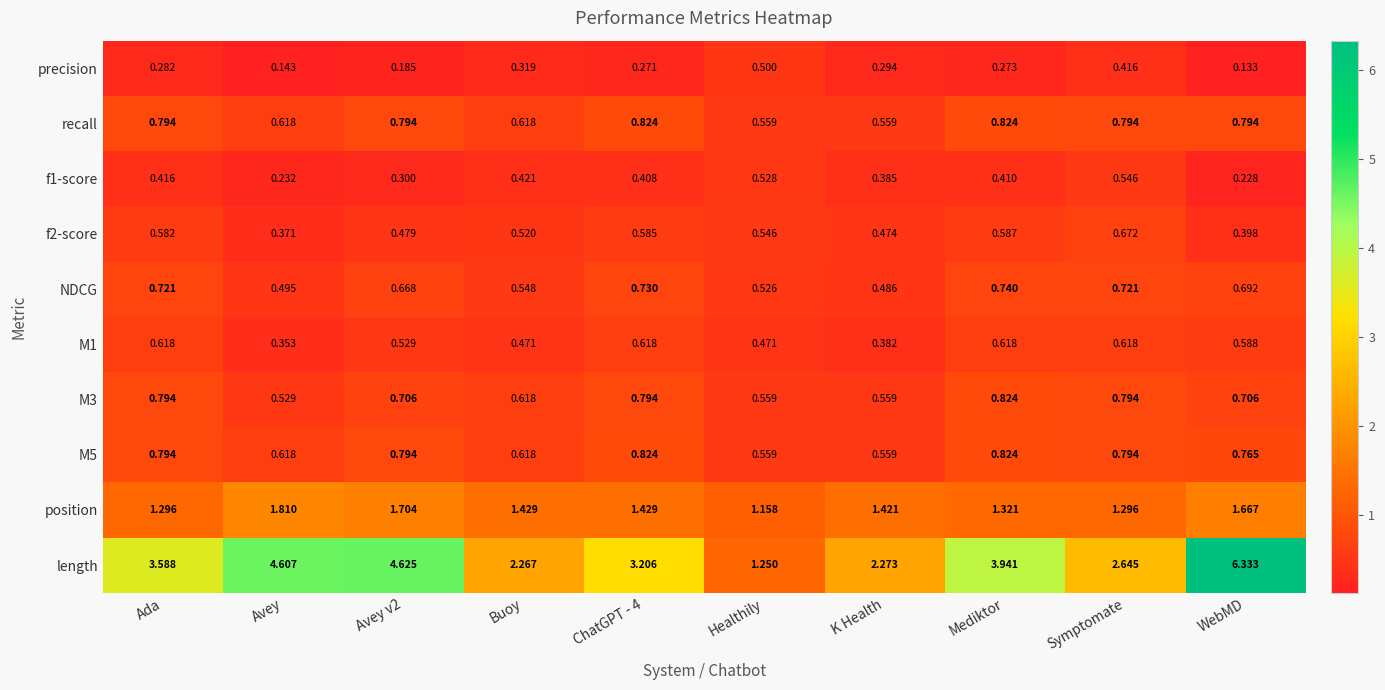

Which category has the highest value across all series?

WebMD